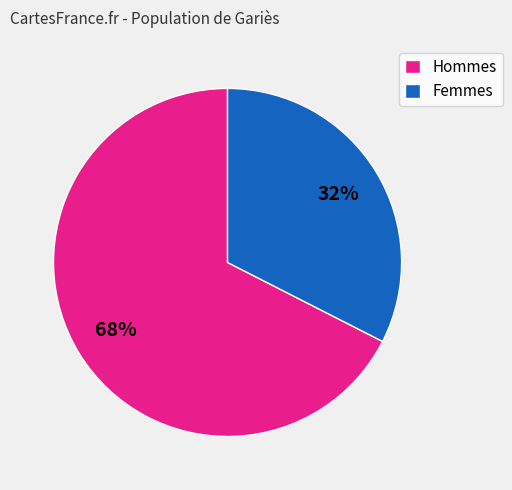

True or false: Femmes accounts for 32% of the total.

True